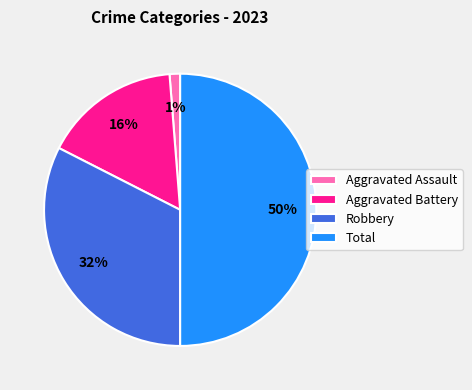

Is it true that Aggravated Battery is 16% of the pie?

True